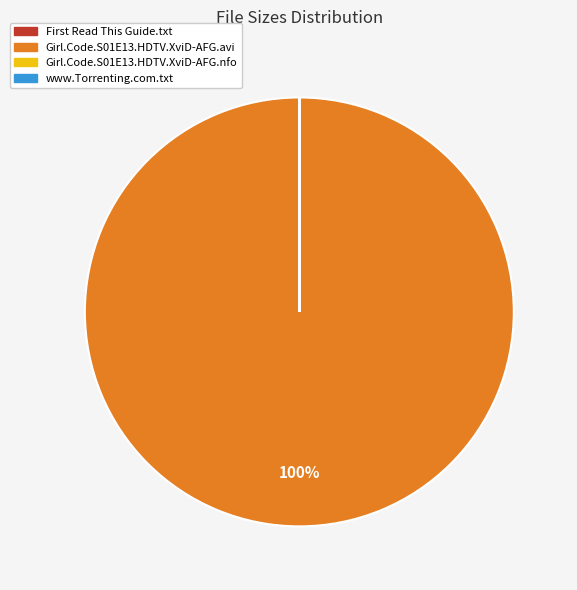

To the nearest percent, what is the average slice percentage?

25%